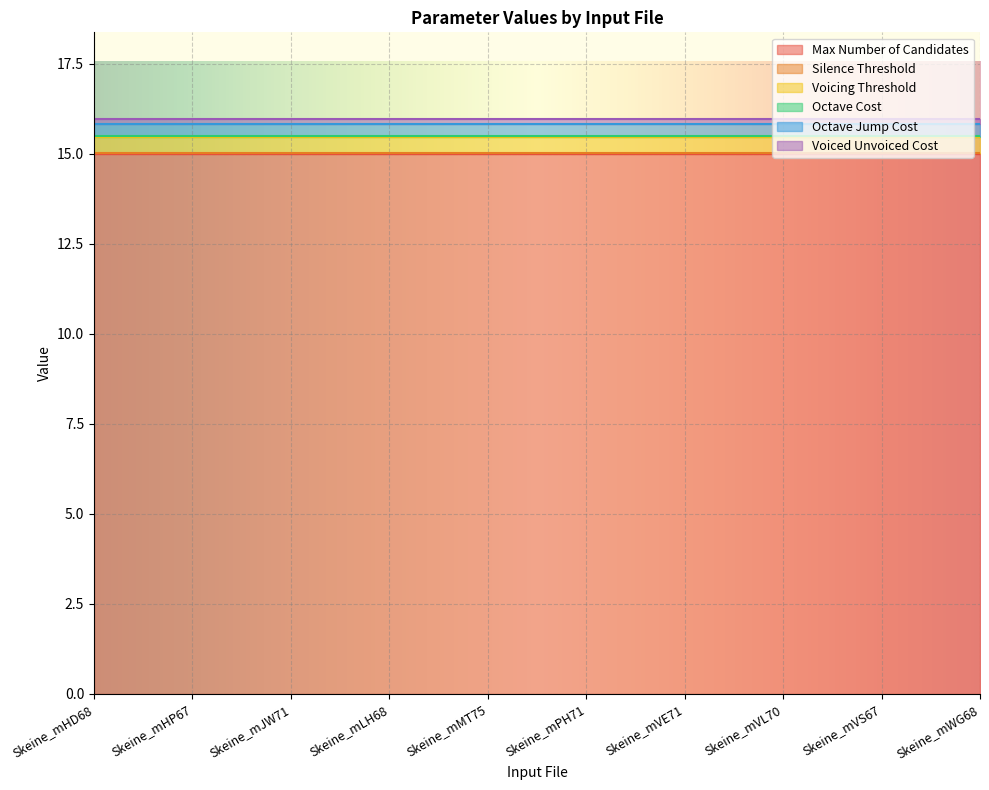

True or false: Octave Cost and Max Number of Candidates cross at least once.

False